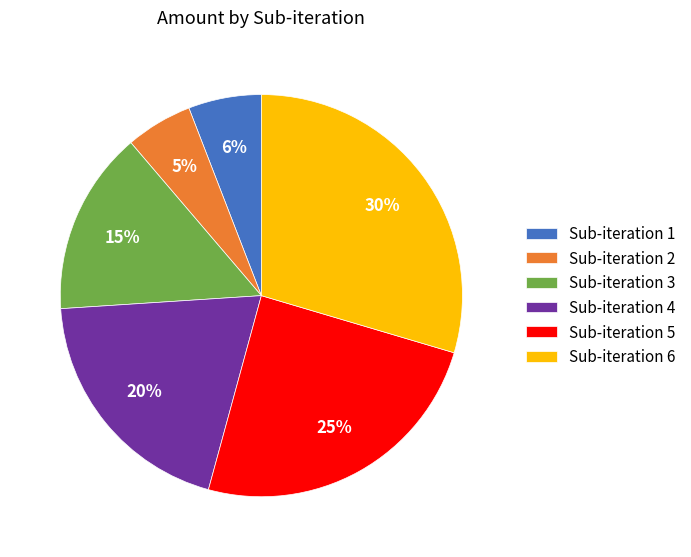

What is the largest slice in the pie chart?

Sub-iteration 6